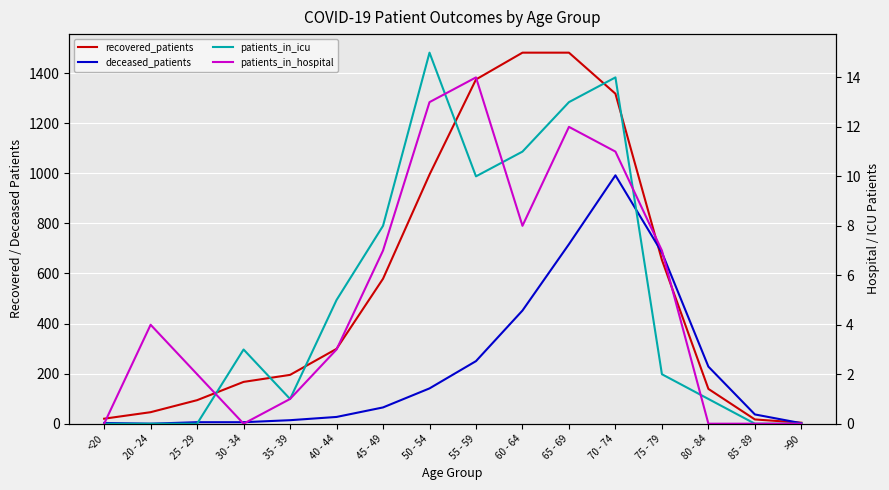

Which category has the lowest value in the deceased_patients series?

20 - 24